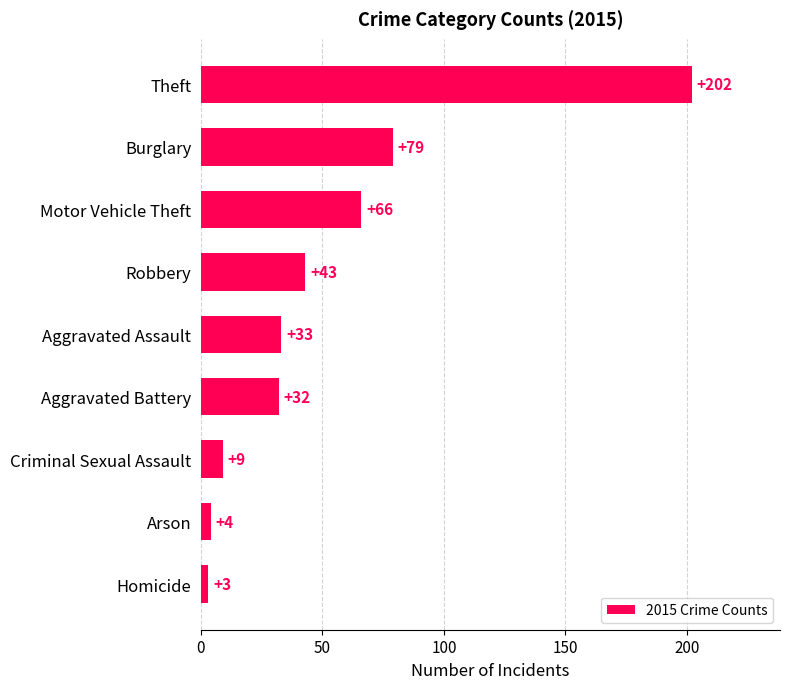

Rank the categories by value from highest to lowest.

Theft, Burglary, Motor Vehicle Theft, Robbery, Aggravated Assault, Aggravated Battery, Criminal Sexual Assault, Arson, Homicide